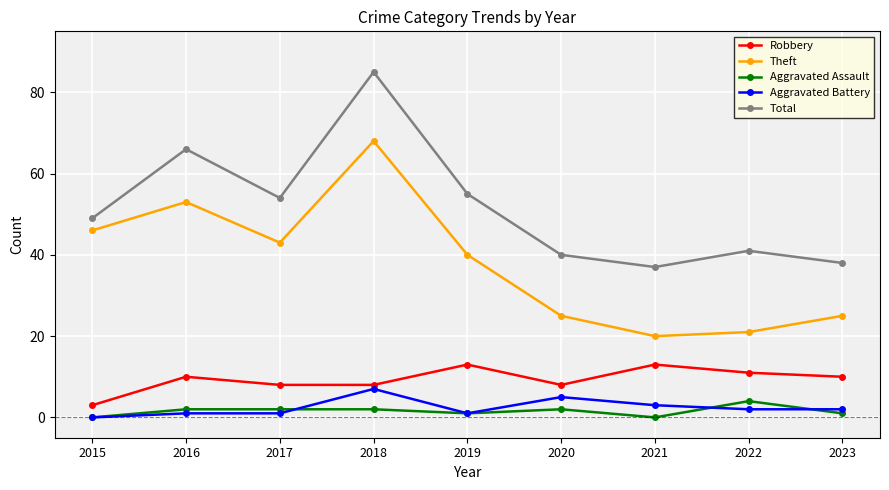

How many positive values does the Aggravated Battery series have?

8